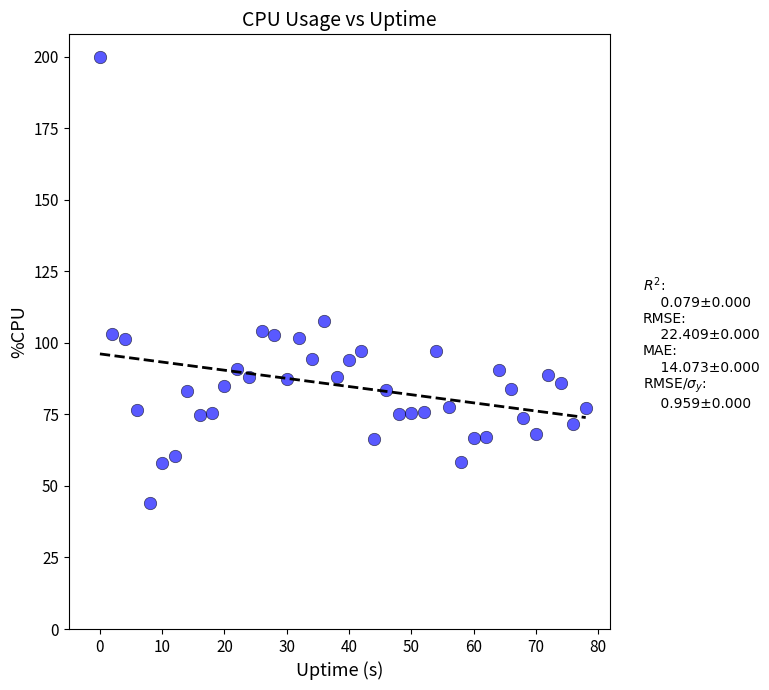

What Y value in the scatter plot is closest to 122?

107.6